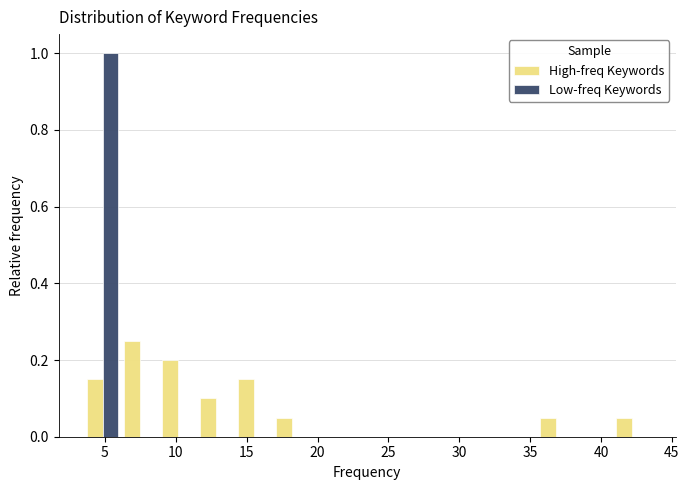

Reading left to right, transcribe this chart: for each range on the x-axis, give the height of each series' bar. Neither the bar edges nor the heights are printed on the chart, so give them approximately, as read against the axes.

3.5 to 6.0: High-freq Keywords=0.16	Low-freq Keywords=1.00
6.0 to 9.0: High-freq Keywords=0.26	Low-freq Keywords=0
9.0 to 11.5: High-freq Keywords=0.20	Low-freq Keywords=0
11.5 to 14.0: High-freq Keywords=0.10	Low-freq Keywords=0
14.0 to 17.0: High-freq Keywords=0.16	Low-freq Keywords=0
17.0 to 19.5: High-freq Keywords=0.06	Low-freq Keywords=0
19.5 to 22.0: High-freq Keywords=0	Low-freq Keywords=0
22.0 to 25.0: High-freq Keywords=0	Low-freq Keywords=0
25.0 to 27.5: High-freq Keywords=0	Low-freq Keywords=0
27.5 to 30.0: High-freq Keywords=0	Low-freq Keywords=0
30.0 to 33.0: High-freq Keywords=0	Low-freq Keywords=0
33.0 to 35.5: High-freq Keywords=0	Low-freq Keywords=0
35.5 to 38.0: High-freq Keywords=0.06	Low-freq Keywords=0
38.0 to 41.0: High-freq Keywords=0	Low-freq Keywords=0
41.0 to 43.5: High-freq Keywords=0.06	Low-freq Keywords=0